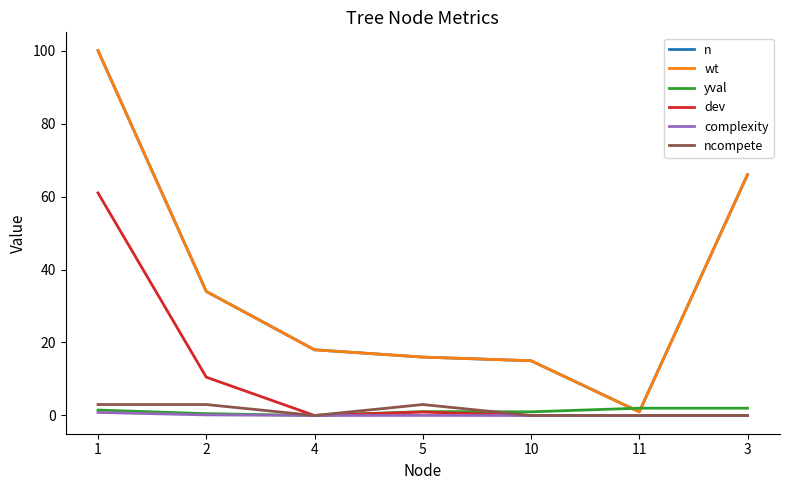

Does the chart have visible grid lines?

No